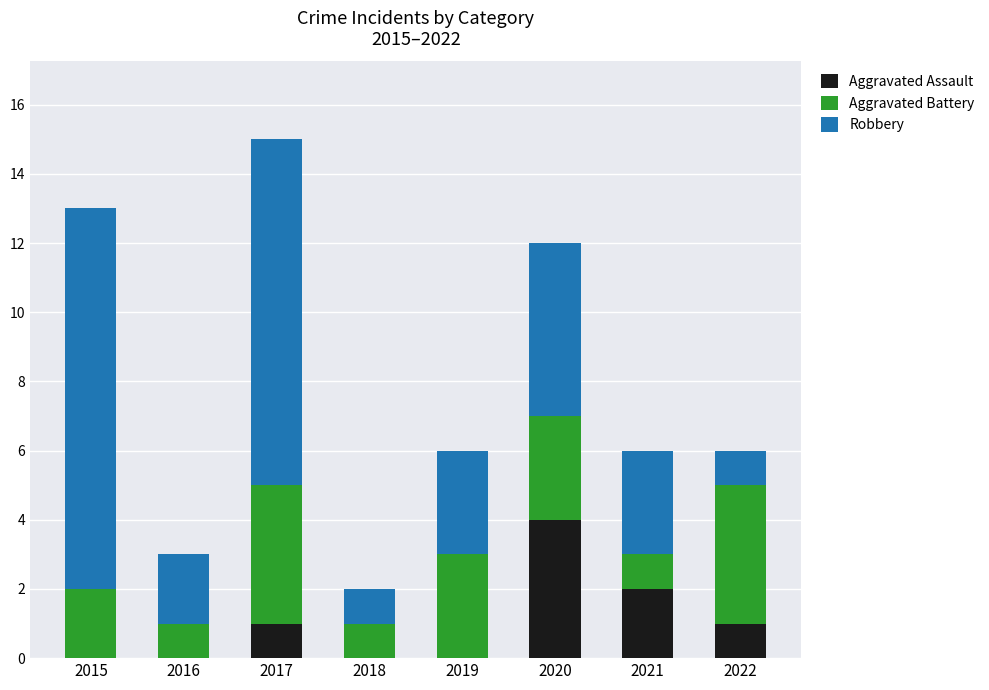

What is the total value across all series at 2019?

6